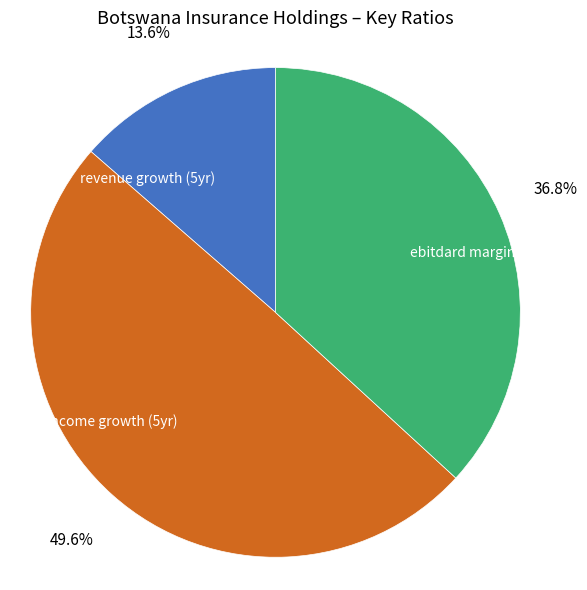

Rank the categories by value from highest to lowest.

net income growth (5yr), ebitdard margin, revenue growth (5yr)